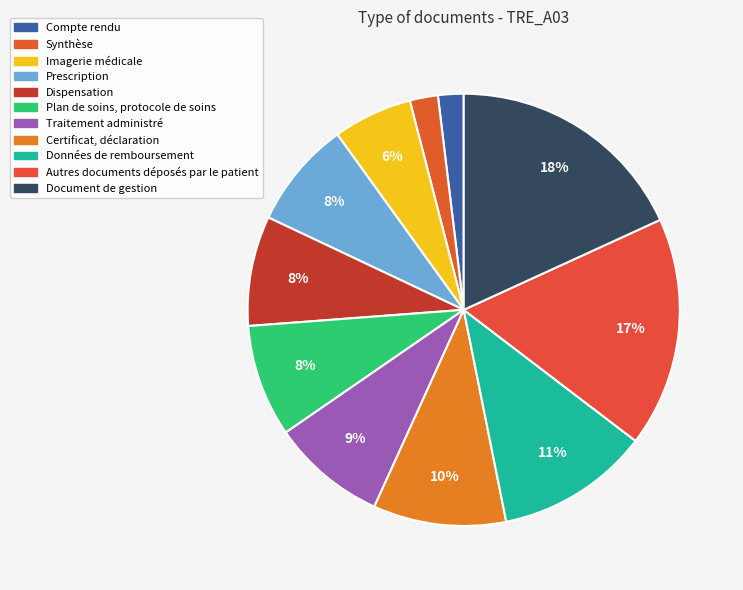

To the nearest percent, what portion does Plan de soins, protocole de soins represent?

8%